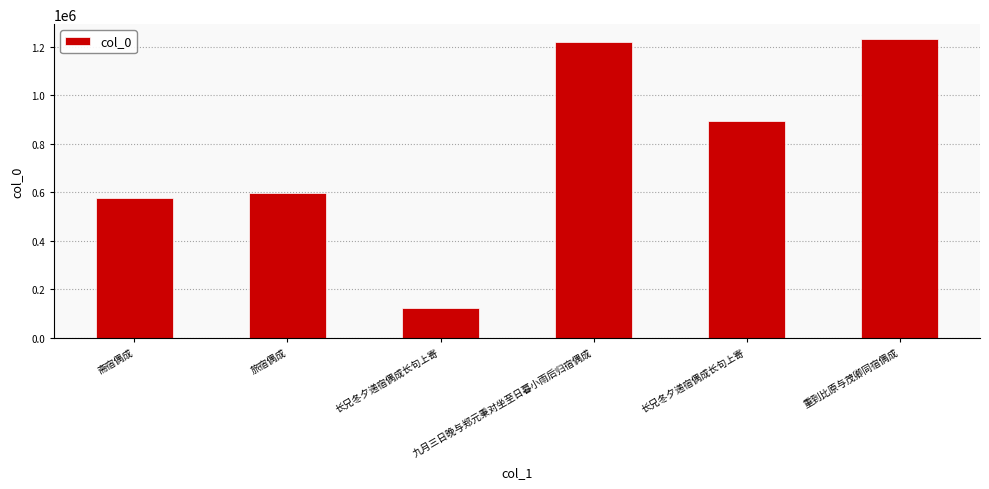

The value at 九月三日晚与郑元秉对坐至日暮小雨后归宿偶成 is 717023. True or false?

False